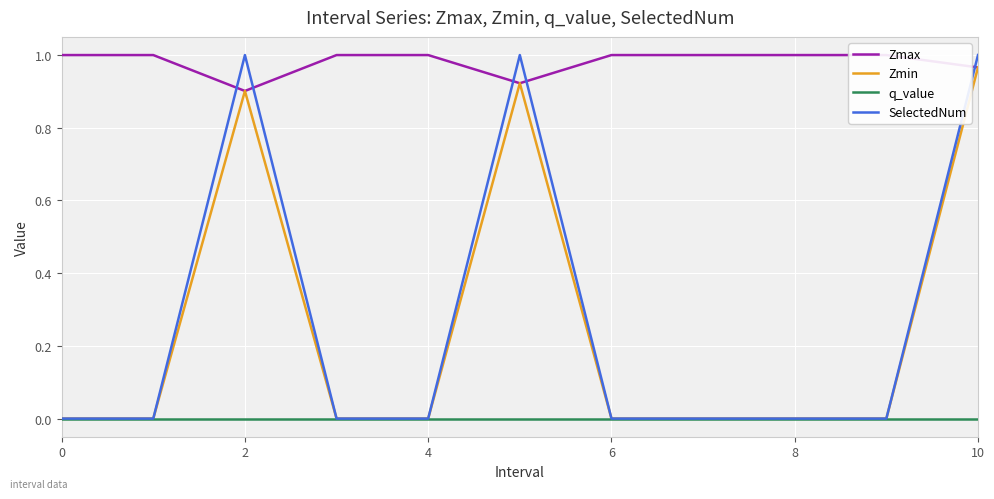

Which series has the widest spread of values?

SelectedNum